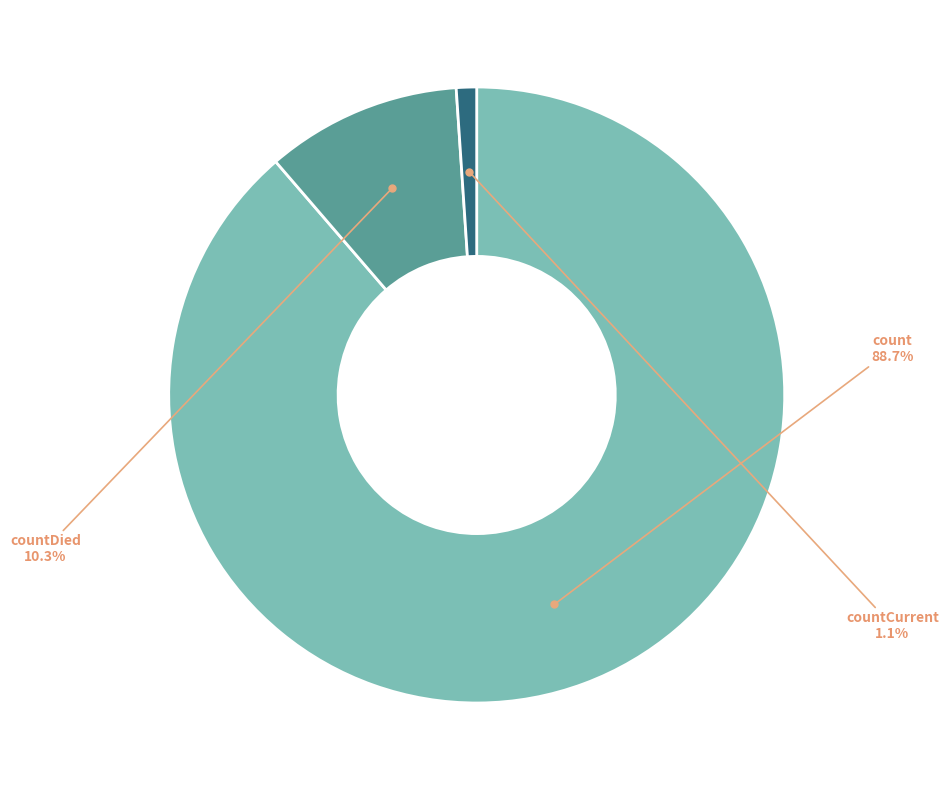

To the nearest percent, what is the difference between the largest and smallest slice percentages?

88%